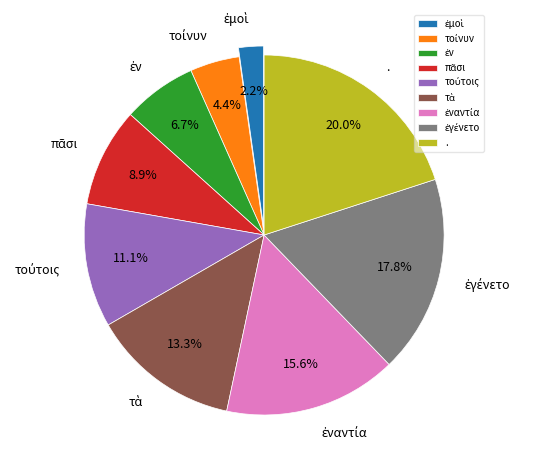

Is there any slice that represents more than half of the pie?

No